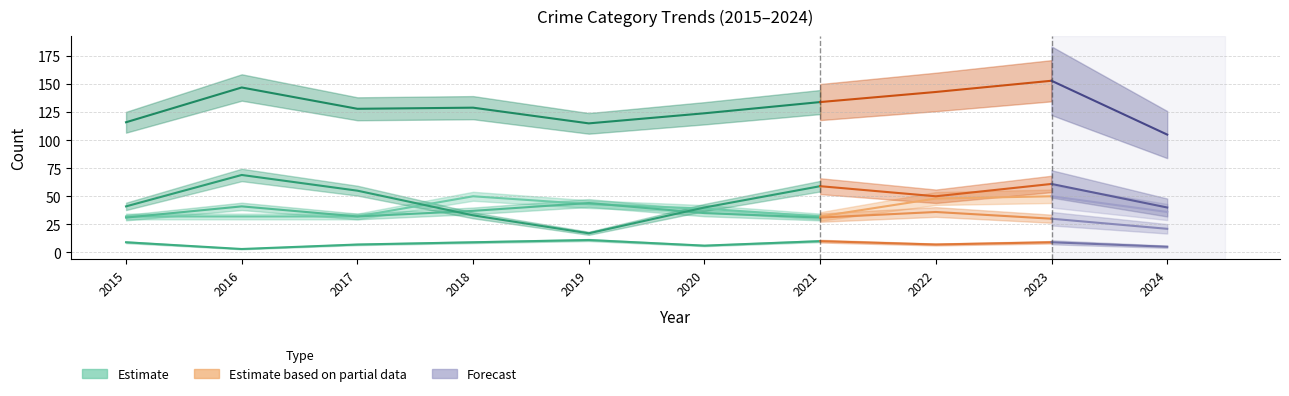

How many values are between 32 and 43?

6